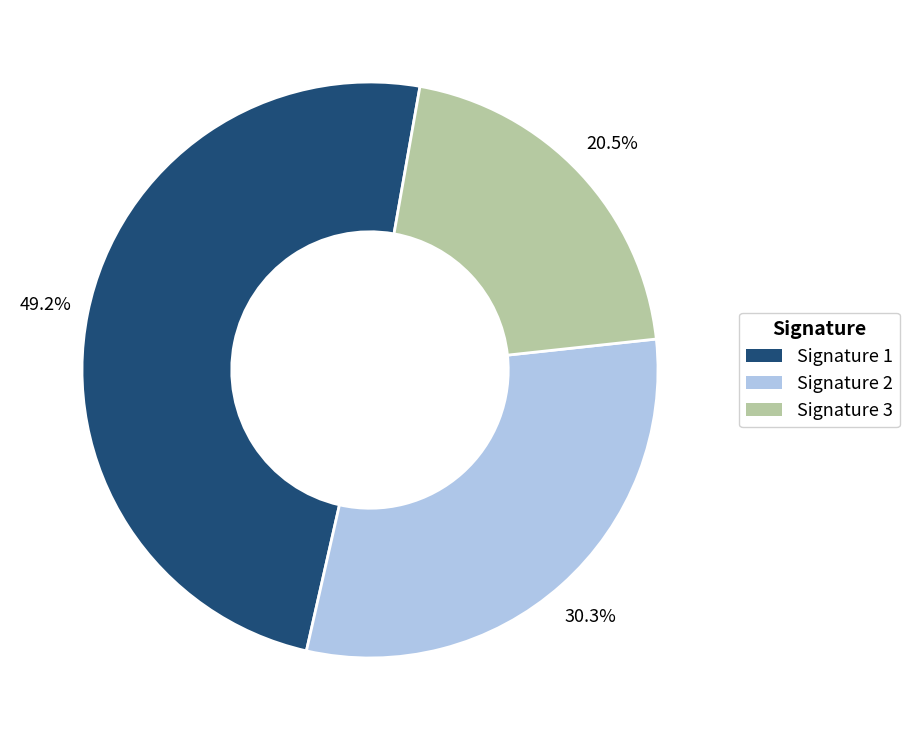

Does any single category account for the majority?

No